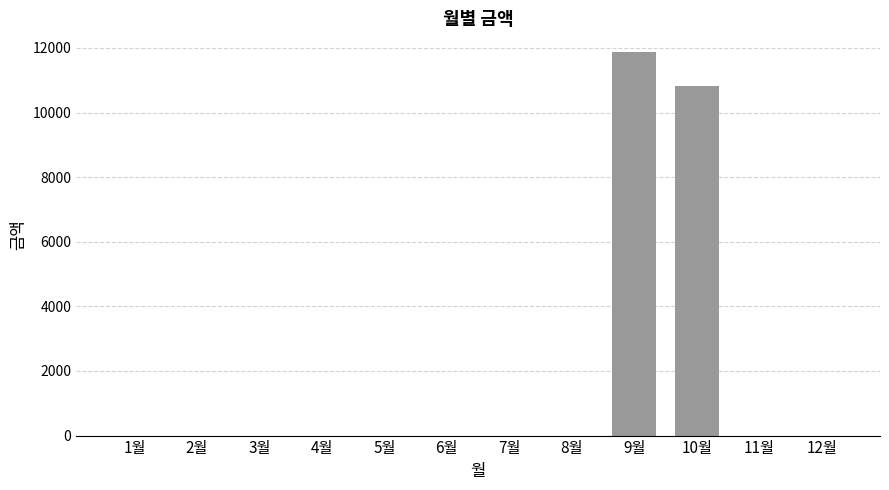

What is the sum of all values?

22670